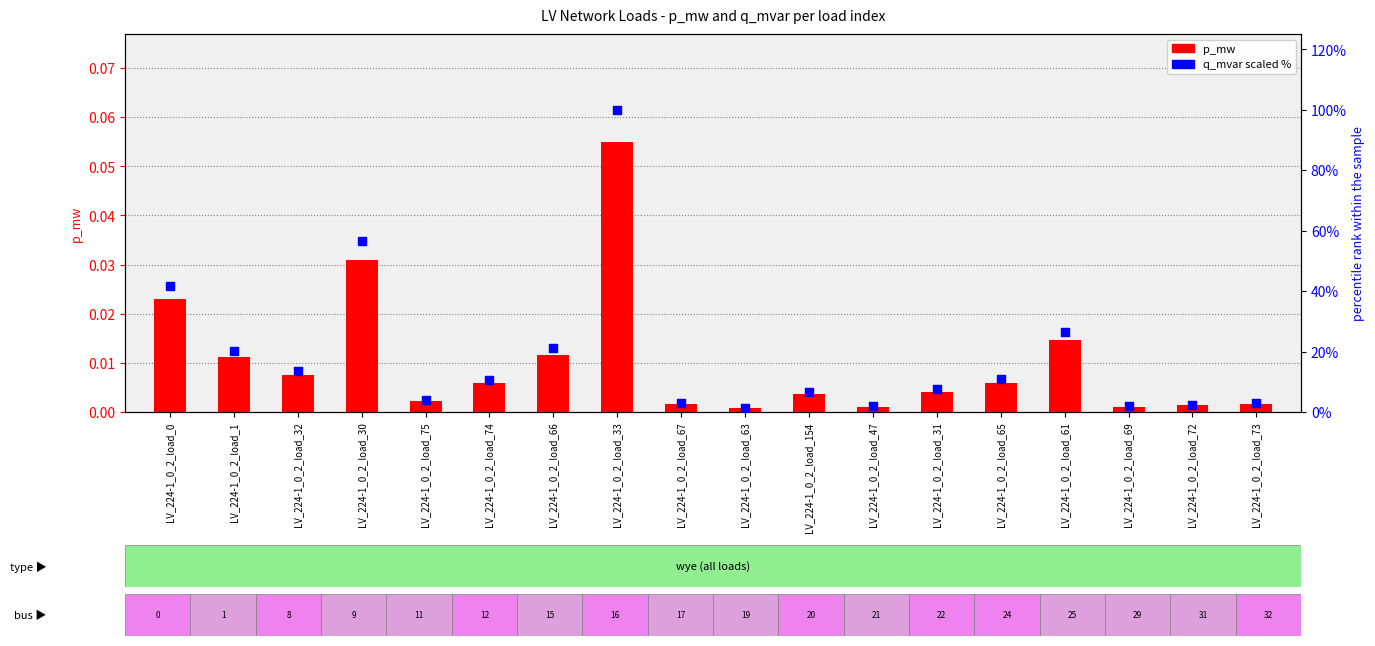

What are all the series names shown in the legend?

p_mw, q_mvar (scaled %)